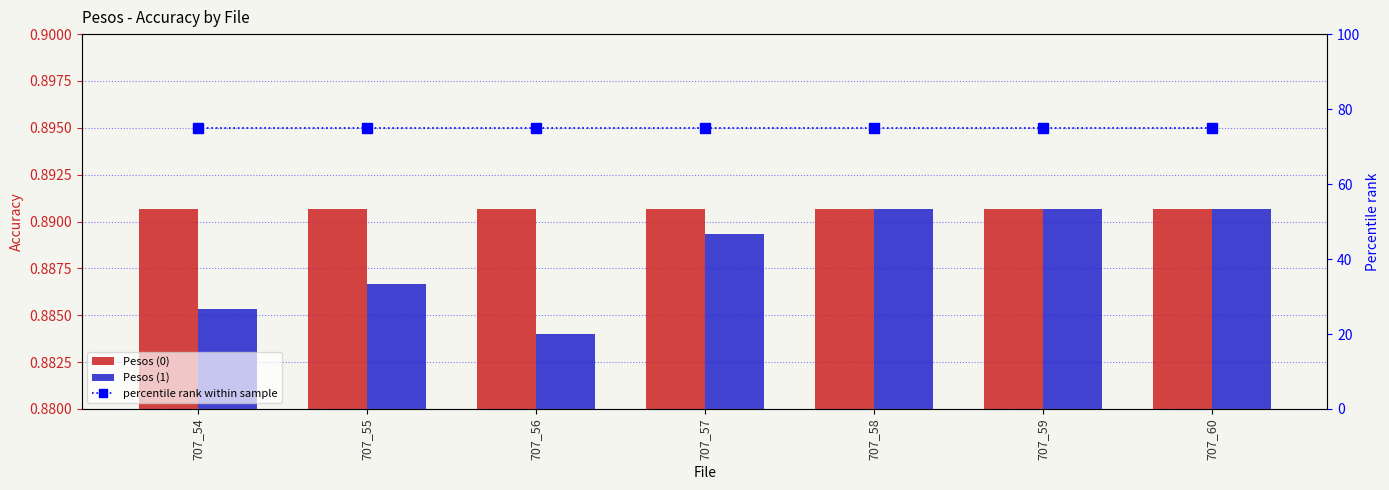

Does the chart contain stacked bars?

No